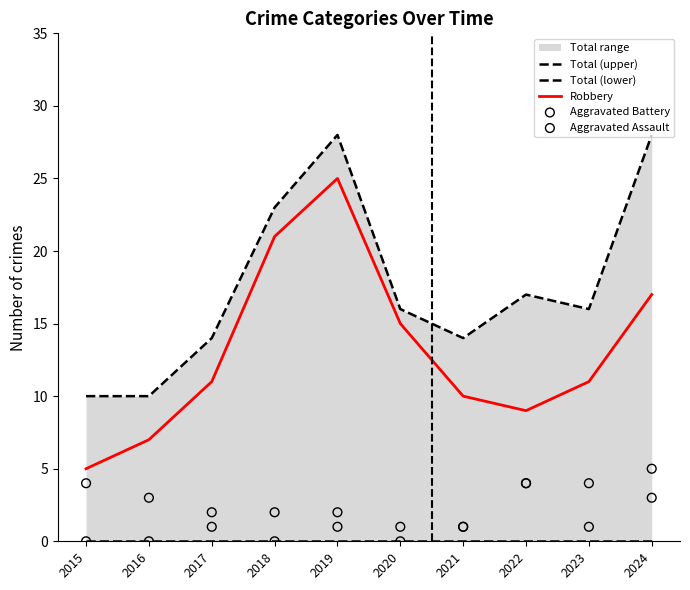

Which series has the largest total across all categories?

Total (upper)